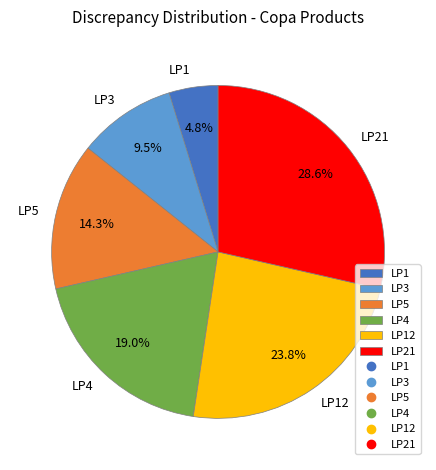

What portion of the pie excludes LP4?

81.0%